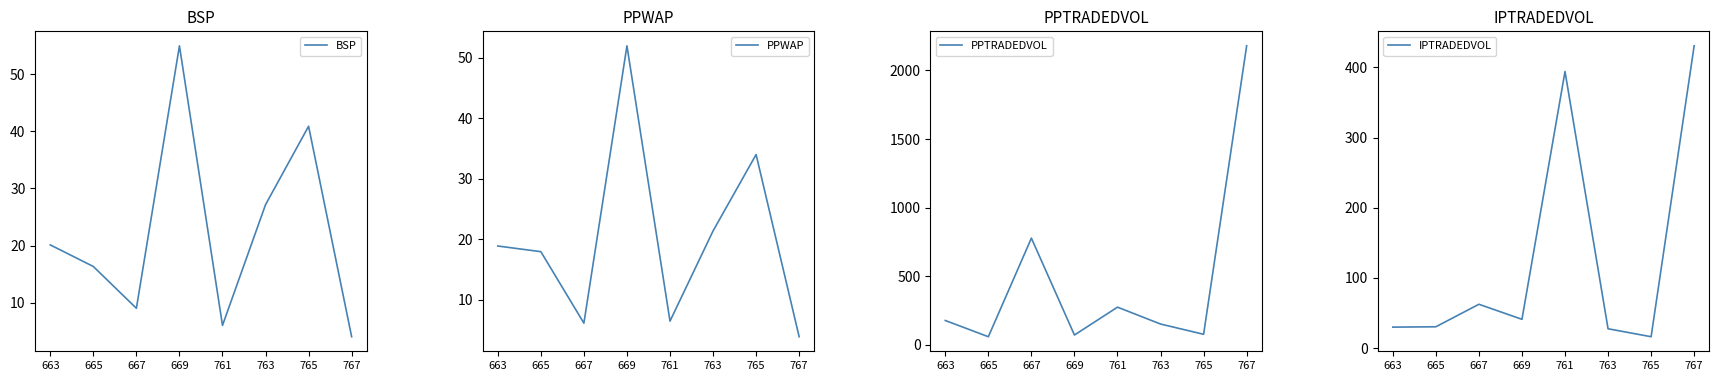

Reading left to right, extract all data points from this chart.

BSP: 20.1	16.3	9.0	55.0	6.0	27.2	40.9	4.0
PPWAP: 18.9	17.9	6.1	52.0	6.5	21.4	34.0	3.9
PPTRADEDVOL: 176.5	58.1	776.9	70.6	273.7	150.7	76.0	2178.9
IPTRADEDVOL: 29.8	30.3	62.4	41.0	394.2	27.5	16.1	430.8